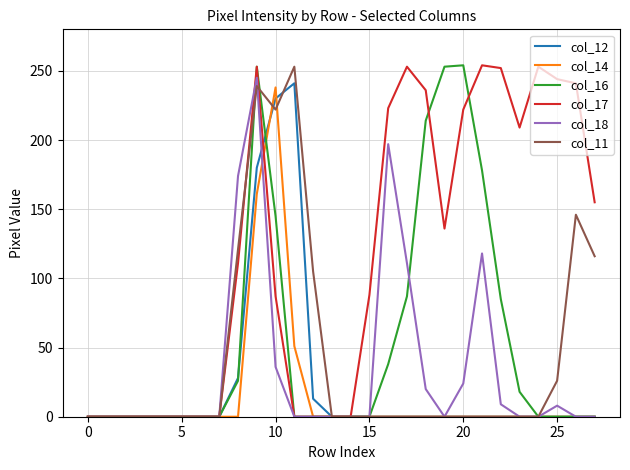

What is the maximum value shown in the chart?

254